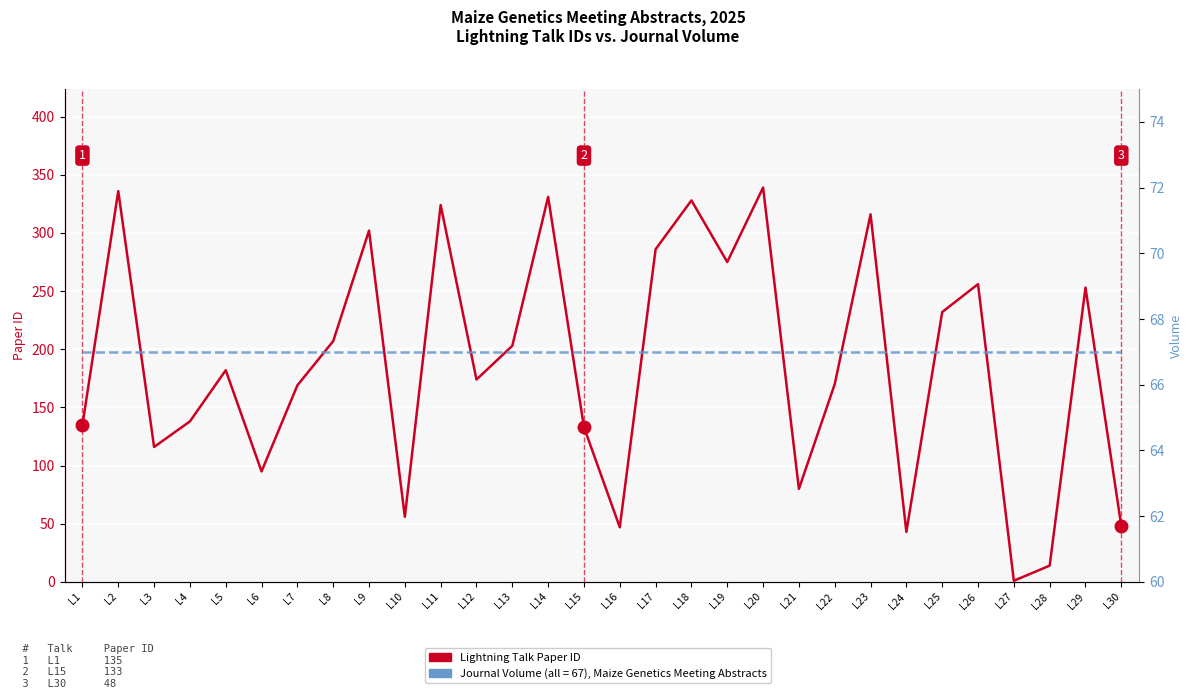

What is the sum of the values at L3 and L26?

372